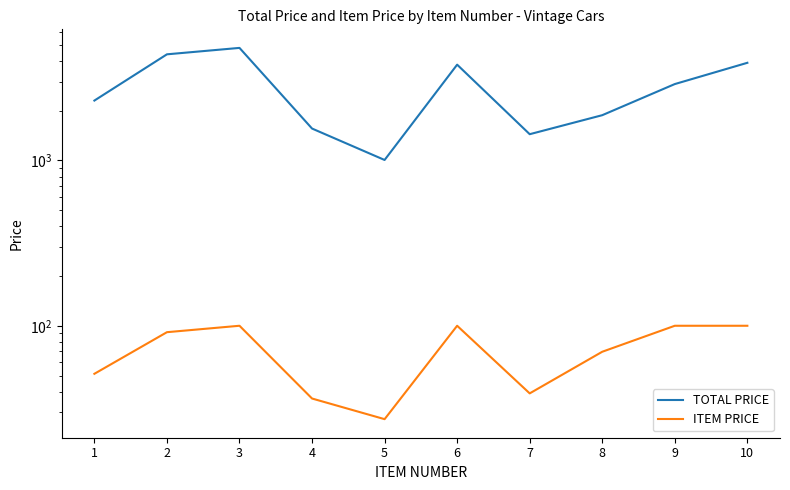

What is the difference between the TOTAL PRICE values at 2 and 10?

489.1